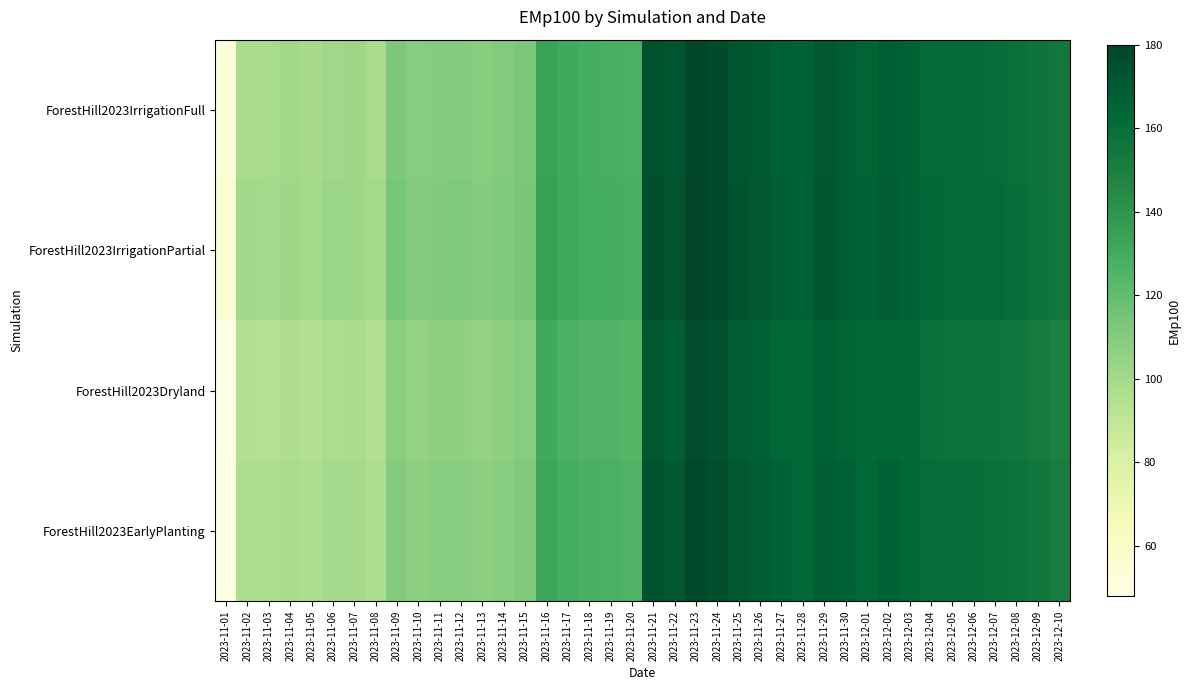

Reading left to right, list all the values displayed in this chart.

ForestHill2023IrrigationFull: 2023-11-01=52.3	2023-11-02=99.0	2023-11-03=98.9	2023-11-04=100.6	2023-11-05=99.1	2023-11-06=101.6	2023-11-07=101.8	2023-11-08=98.9	2023-11-09=112.3	2023-11-10=108.9	2023-11-11=110.1	2023-11-12=110.1	2023-11-13=108.8	2023-11-14=110.6	2023-11-15=112.7	2023-11-16=134.1	2023-11-17=130.7	2023-11-18=129.0	2023-11-19=128.2	2023-11-20=127.1	2023-11-21=174.0	2023-11-22=171.4	2023-11-23=179.5	2023-11-24=176.6	2023-11-25=172.7	2023-11-26=170.3	2023-11-27=167.1	2023-11-28=165.7	2023-11-29=170.8	2023-11-30=168.3	2023-12-01=165.0	2023-12-02=167.7	2023-12-03=165.8	2023-12-04=161.8	2023-12-05=160.8	2023-12-06=160.6	2023-12-07=159.8	2023-12-08=158.4	2023-12-09=156.3	2023-12-10=153.8
ForestHill2023IrrigationPartial: 2023-11-01=55.0	2023-11-02=101.0	2023-11-03=100.0	2023-11-04=102.0	2023-11-05=100.5	2023-11-06=103.0	2023-11-07=102.5	2023-11-08=100.2	2023-11-09=113.5	2023-11-10=110.0	2023-11-11=111.0	2023-11-12=111.5	2023-11-13=109.5	2023-11-14=111.5	2023-11-15=113.5	2023-11-16=135.0	2023-11-17=131.5	2023-11-18=129.5	2023-11-19=129.0	2023-11-20=128.0	2023-11-21=175.0	2023-11-22=172.0	2023-11-23=180.0	2023-11-24=177.0	2023-11-25=173.0	2023-11-26=171.0	2023-11-27=168.0	2023-11-28=166.0	2023-11-29=171.5	2023-11-30=169.0	2023-12-01=166.0	2023-12-02=168.5	2023-12-03=166.5	2023-12-04=162.5	2023-12-05=161.5	2023-12-06=161.5	2023-12-07=160.5	2023-12-08=159.0	2023-12-09=157.0	2023-12-10=154.5
ForestHill2023Dryland: 2023-11-01=48.0	2023-11-02=95.0	2023-11-03=94.0	2023-11-04=96.0	2023-11-05=95.5	2023-11-06=98.0	2023-11-07=98.5	2023-11-08=95.0	2023-11-09=108.0	2023-11-10=105.0	2023-11-11=107.0	2023-11-12=107.0	2023-11-13=105.0	2023-11-14=107.0	2023-11-15=109.0	2023-11-16=131.0	2023-11-17=127.0	2023-11-18=125.0	2023-11-19=125.0	2023-11-20=124.0	2023-11-21=171.0	2023-11-22=168.0	2023-11-23=176.0	2023-11-24=173.0	2023-11-25=169.0	2023-11-26=167.0	2023-11-27=164.0	2023-11-28=162.0	2023-11-29=167.0	2023-11-30=165.0	2023-12-01=162.0	2023-12-02=164.0	2023-12-03=162.0	2023-12-04=158.0	2023-12-05=157.0	2023-12-06=157.0	2023-12-07=156.0	2023-12-08=155.0	2023-12-09=153.0	2023-12-10=150.0
ForestHill2023EarlyPlanting: 2023-11-01=50.0	2023-11-02=97.0	2023-11-03=96.5	2023-11-04=98.5	2023-11-05=97.0	2023-11-06=100.0	2023-11-07=100.0	2023-11-08=97.0	2023-11-09=110.0	2023-11-10=107.0	2023-11-11=109.0	2023-11-12=109.0	2023-11-13=107.0	2023-11-14=109.0	2023-11-15=111.0	2023-11-16=133.0	2023-11-17=129.5	2023-11-18=127.5	2023-11-19=127.0	2023-11-20=126.0	2023-11-21=173.0	2023-11-22=170.0	2023-11-23=178.0	2023-11-24=175.0	2023-11-25=171.0	2023-11-26=169.0	2023-11-27=166.0	2023-11-28=164.0	2023-11-29=169.0	2023-11-30=167.0	2023-12-01=164.0	2023-12-02=166.0	2023-12-03=164.0	2023-12-04=160.0	2023-12-05=159.0	2023-12-06=159.0	2023-12-07=158.0	2023-12-08=157.0	2023-12-09=155.0	2023-12-10=152.0